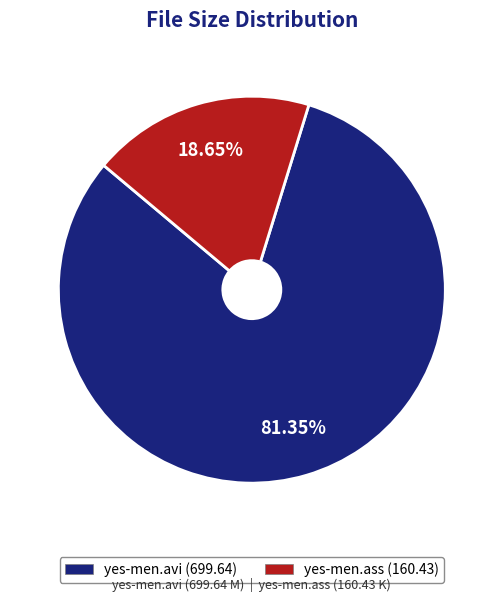

What percentage is the yes-men.avi slice, to the nearest percent?

81%